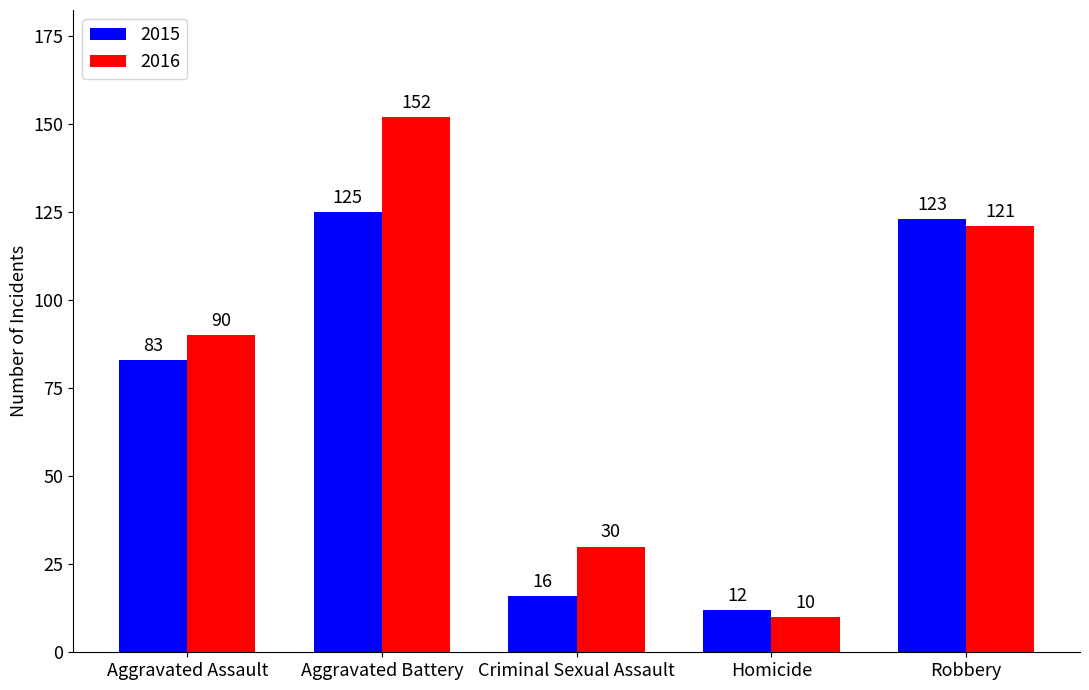

What value does the 2015 series have at Robbery, to the nearest 10?

120